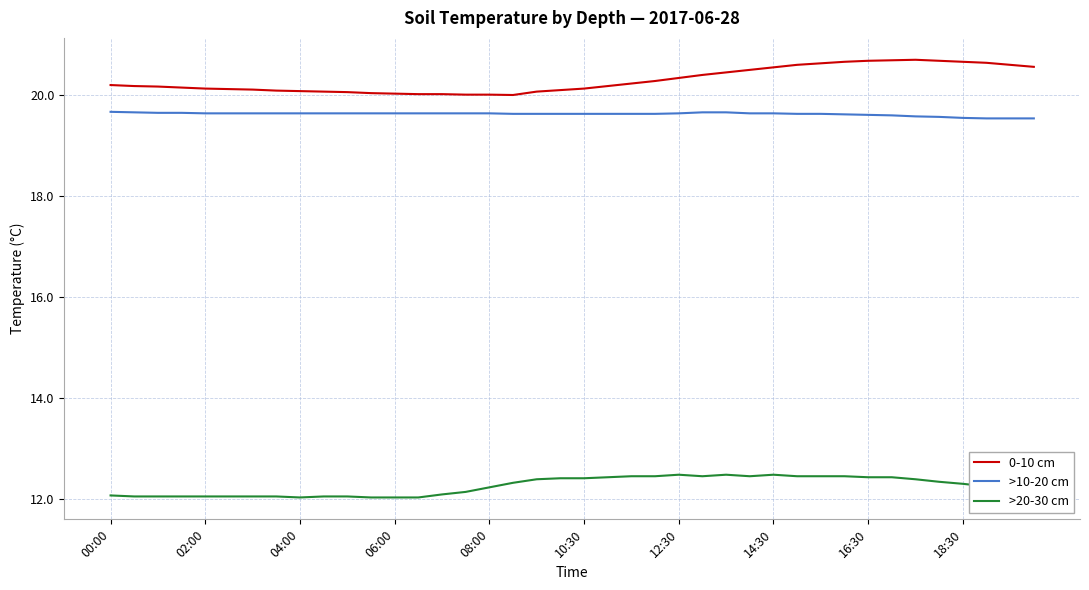

What is the difference between the maximum and minimum values in the 0-10 cm series?

0.7